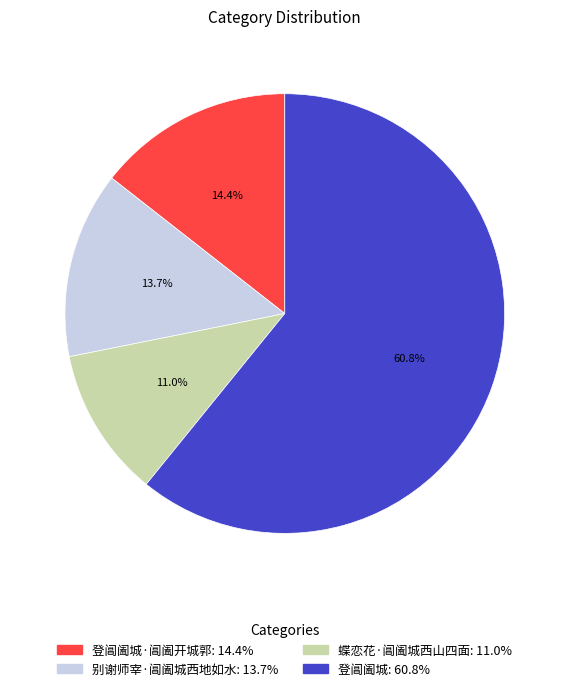

Is there any slice that represents more than half of the pie?

Yes